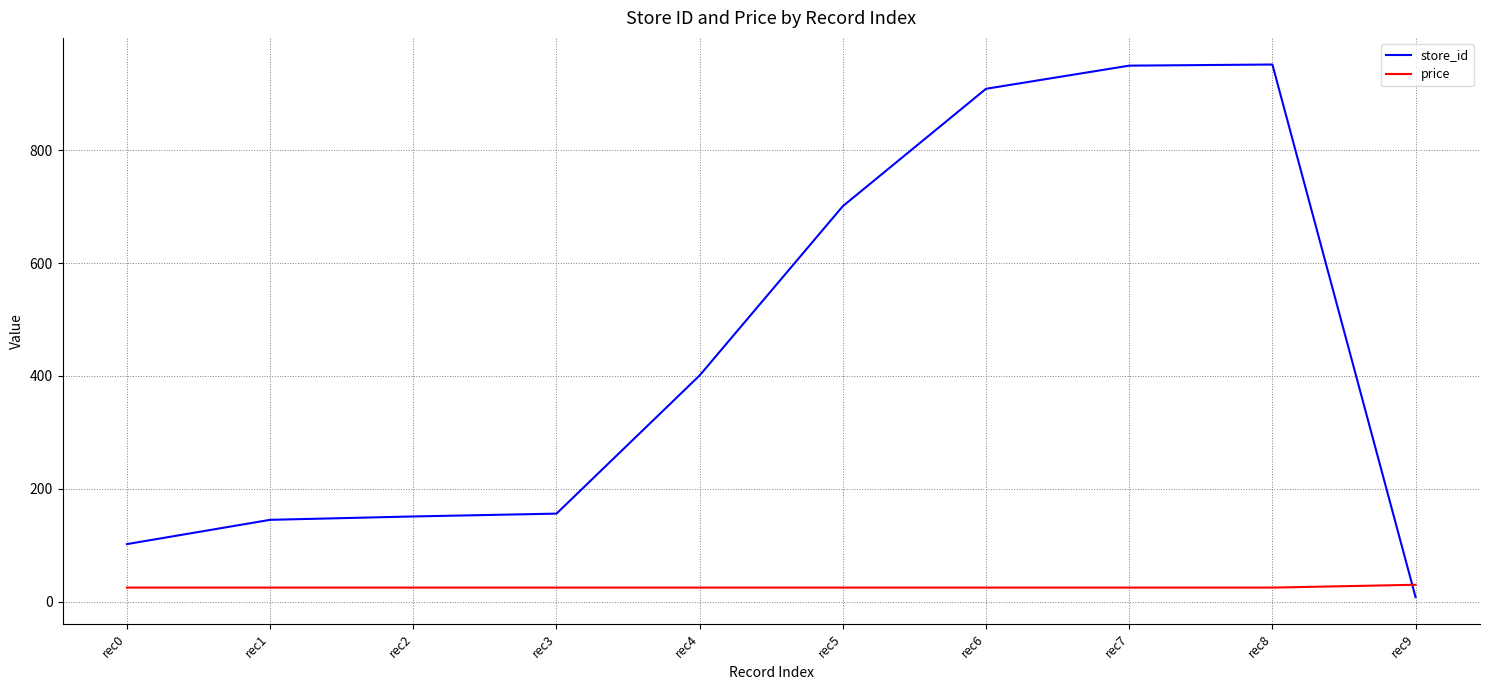

Which series has the largest total across all categories?

store_id